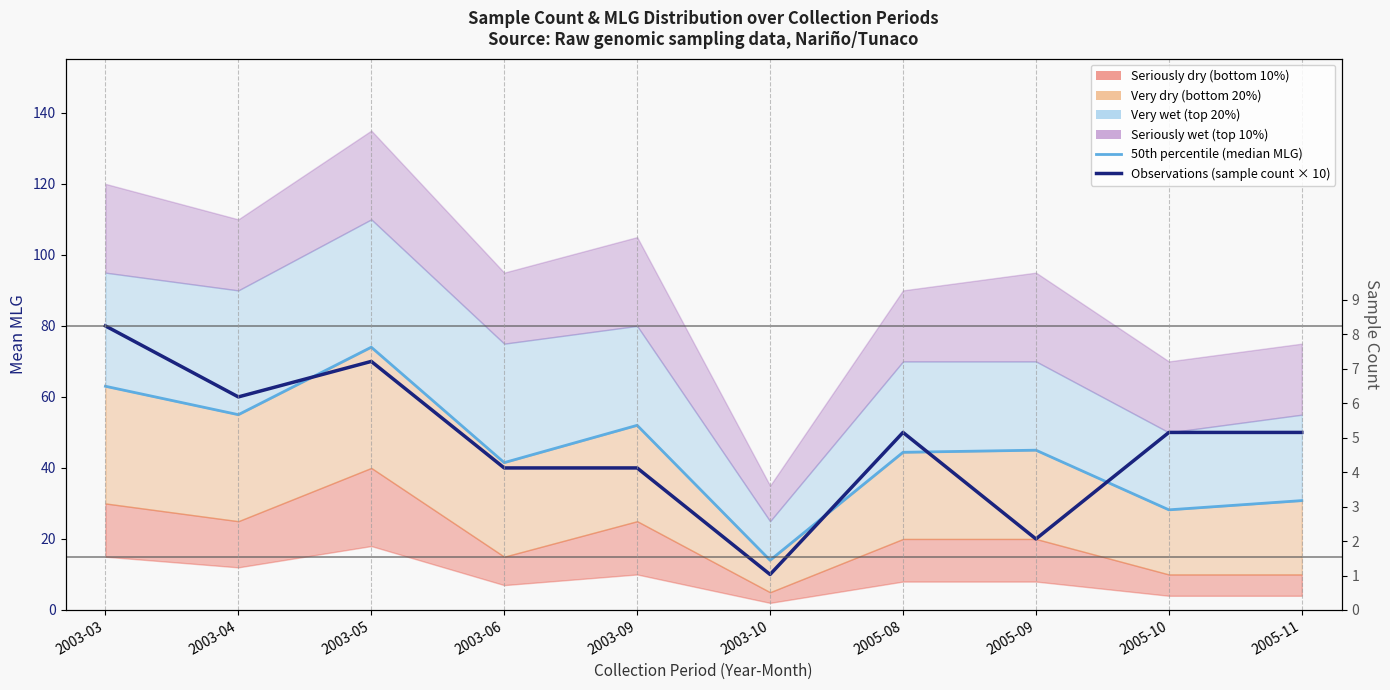

Is it true that 50th percentile (median MLG) equals 52.0 at 2003-09?

True